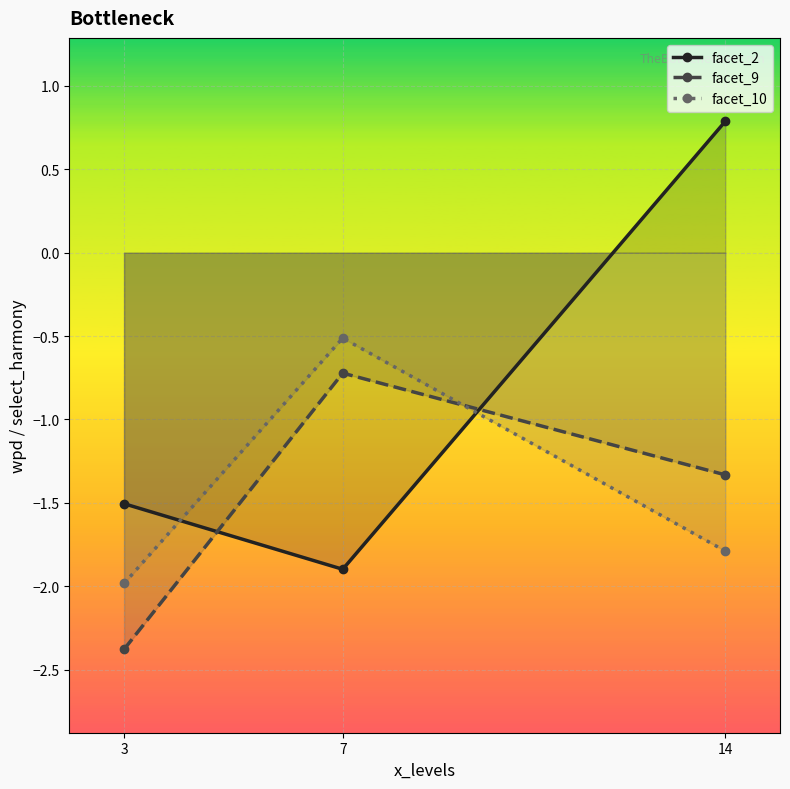

Is this an area chart (filled region under the line)?

No